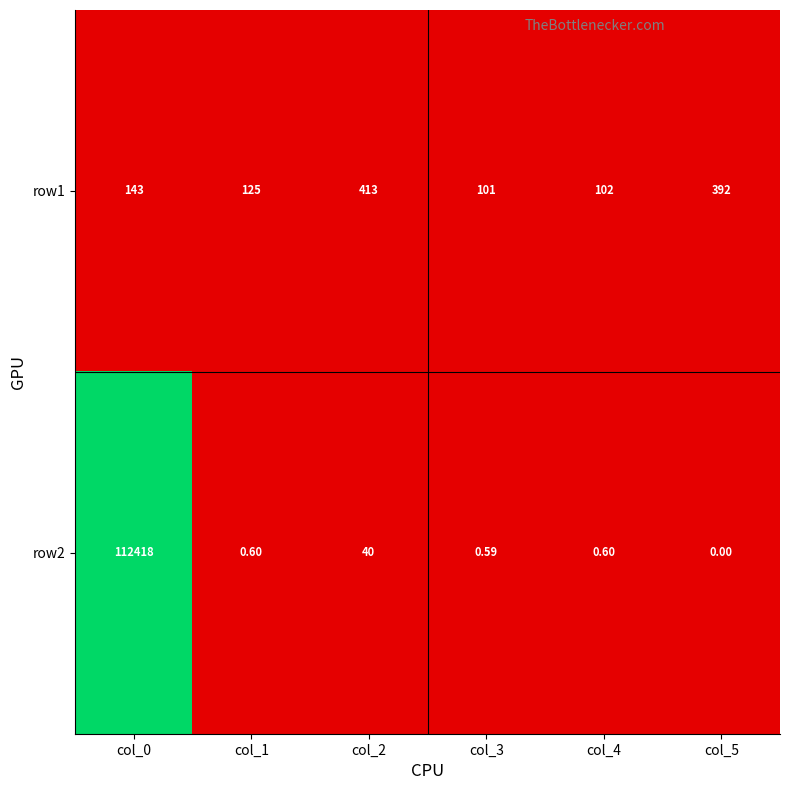

Is the value of row2 at col_1 greater than the value of row1 at col_1?

No